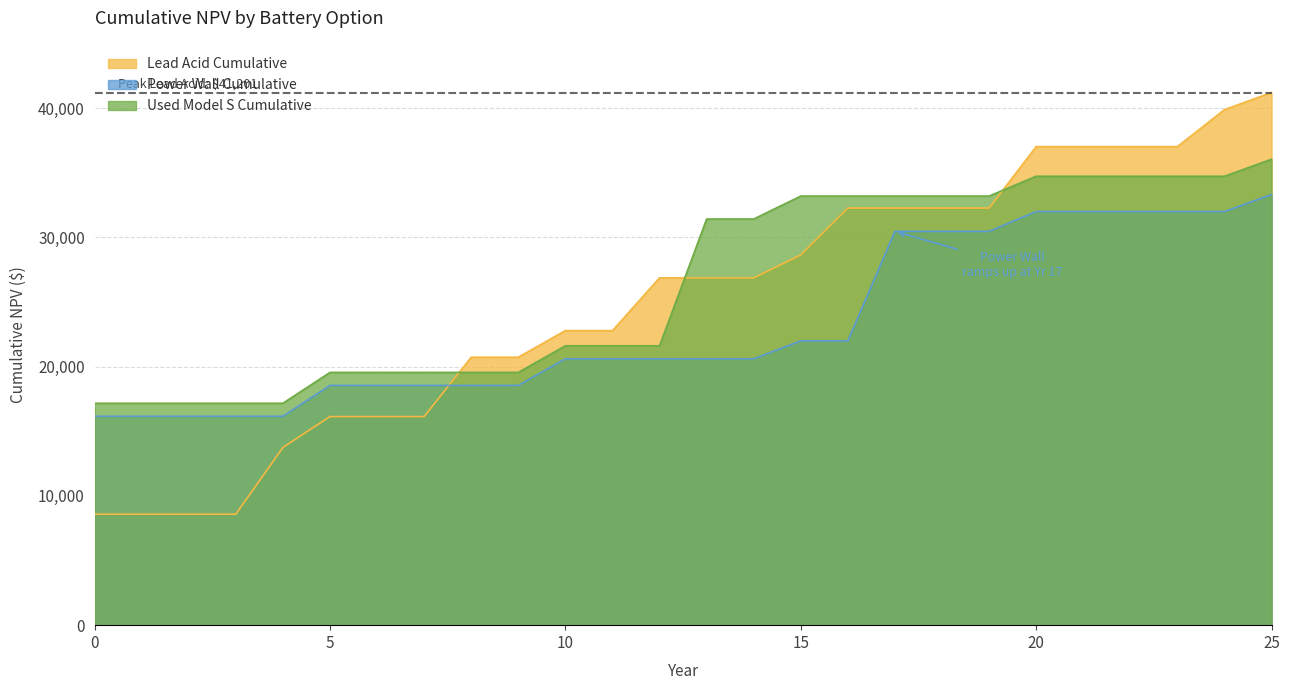

True or false: Used Model S Cumulative and Power Wall Cumulative intersect in this chart.

False